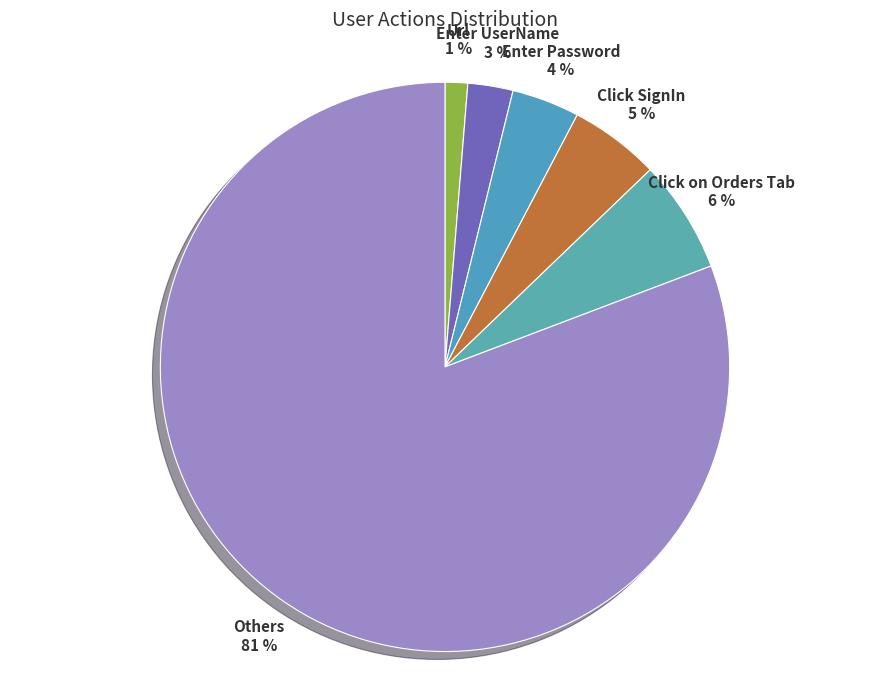

Which category has the smallest portion of the pie?

Url